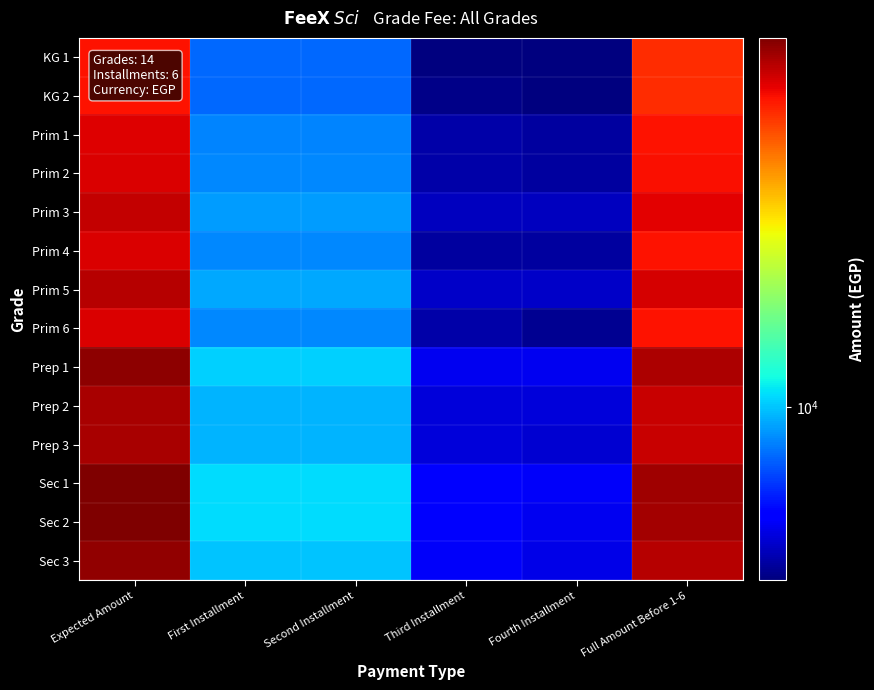

Between Expected Amount and Fourth Installment, which is larger?

Expected Amount